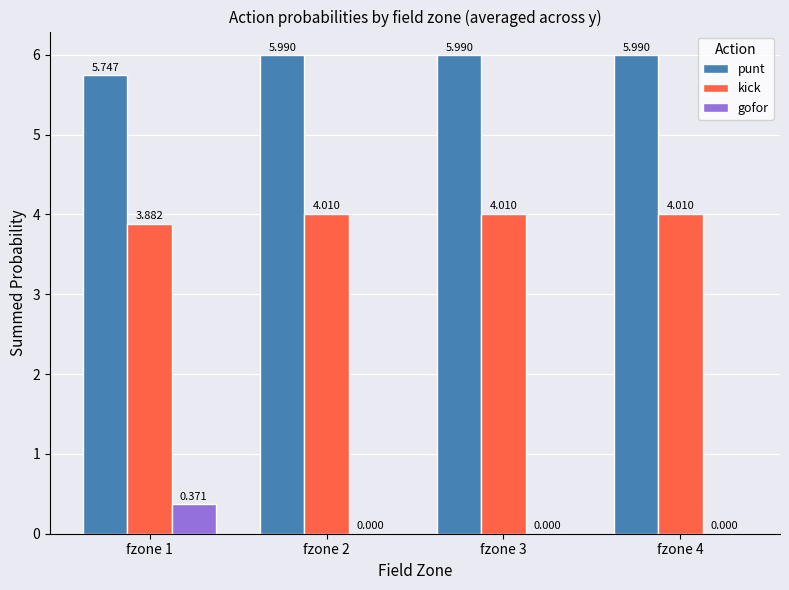

Is the value of punt at fzone 1 greater than the value of gofor at fzone 2?

Yes